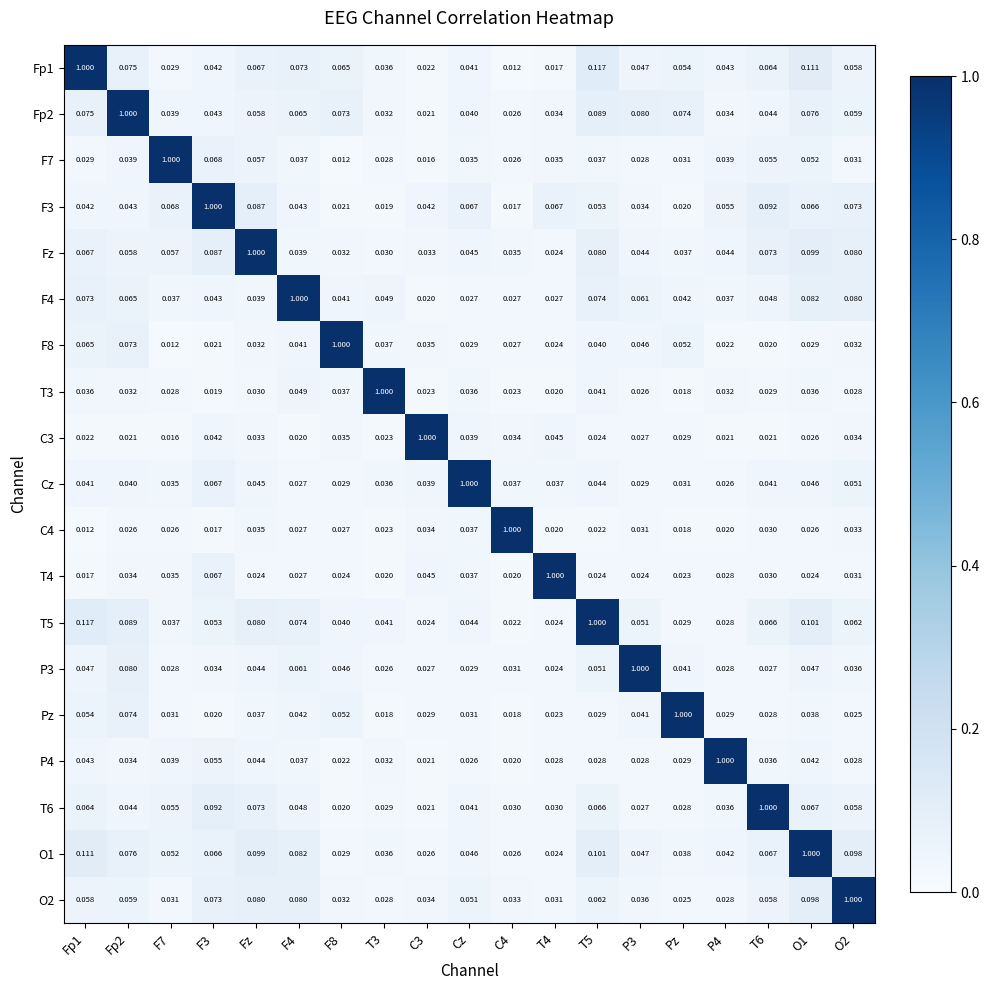

At how many categories does at least one series exceed 0?

19